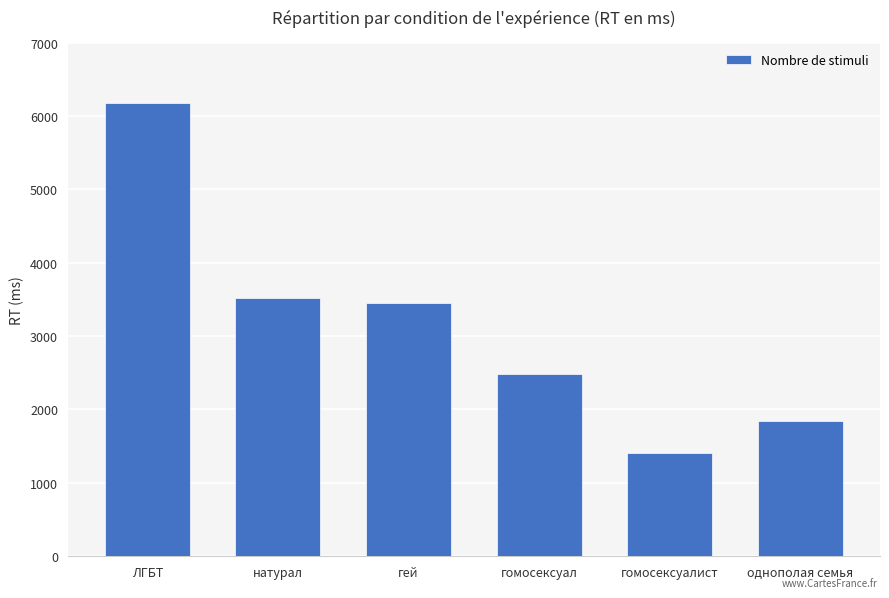

What is the change in value from гомосексуалист to однополая семья?

+440